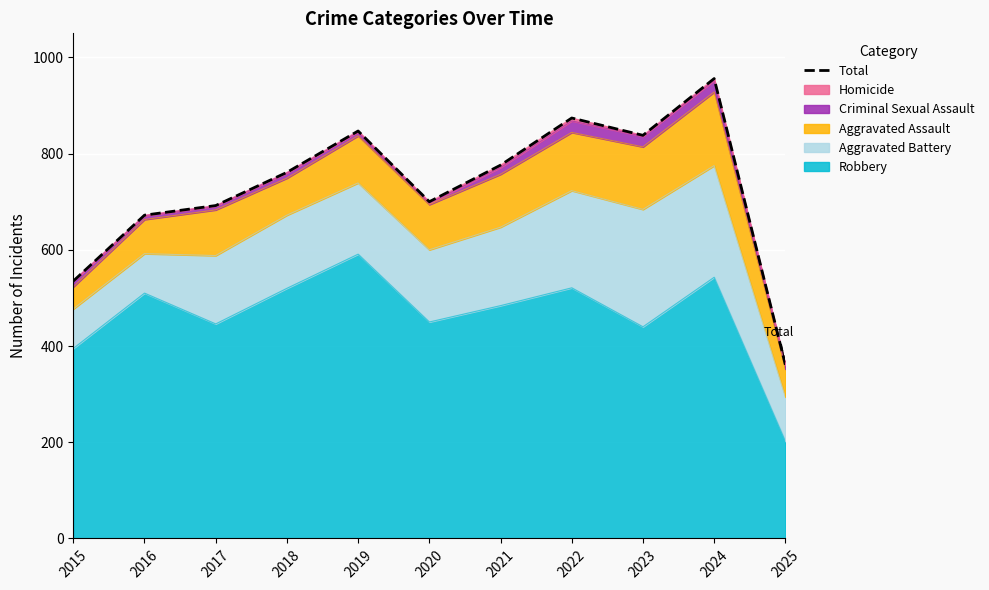

True or false: the data has more than 1 interior local peaks.

True